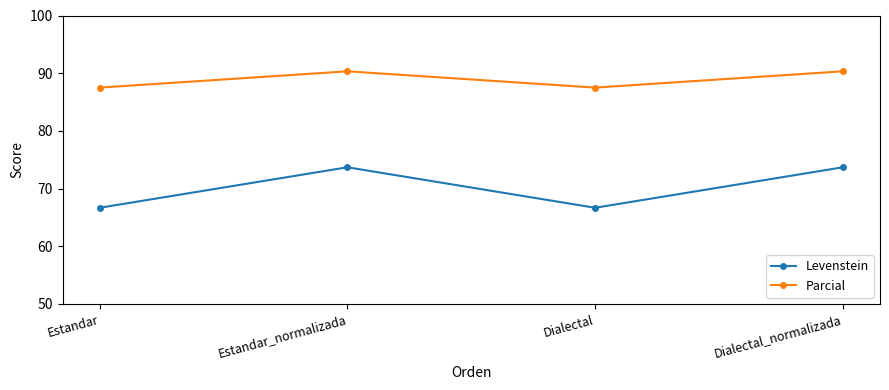

At Estandar_normalizada, list the series in order from smallest to largest.

Levenstein, Parcial